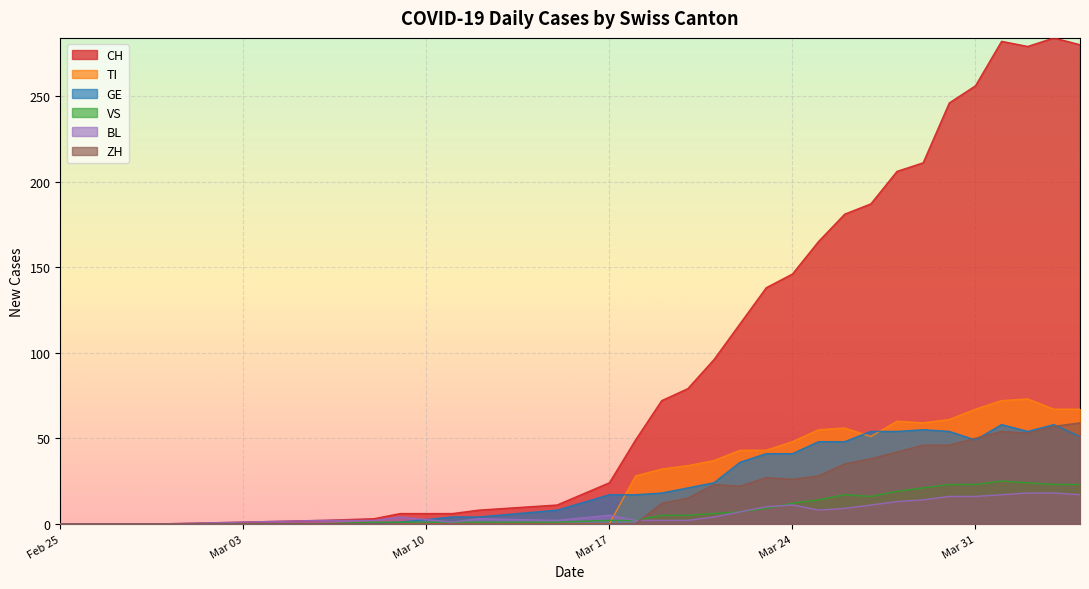

After their last crossing, which series has the higher values: BL or ZH?

ZH